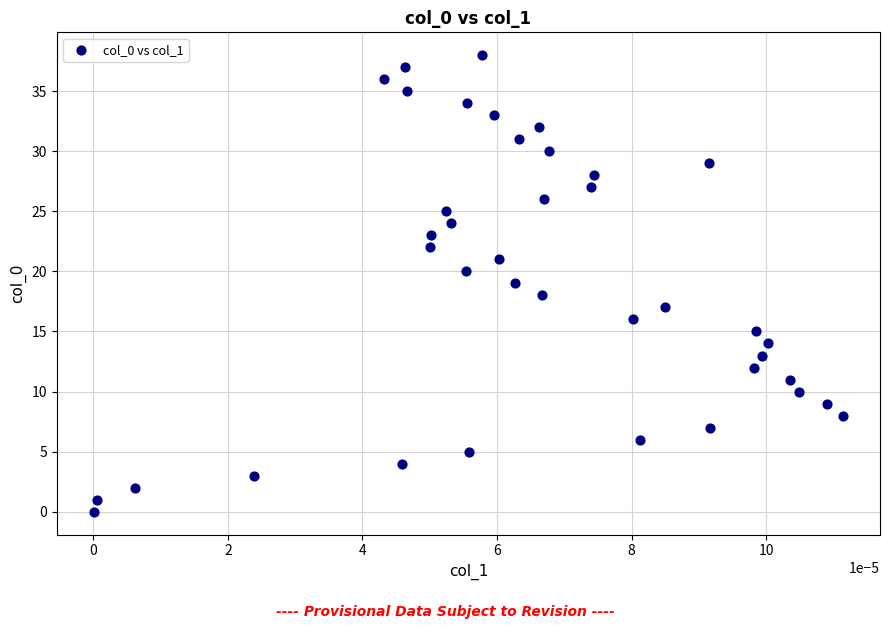

What is the range of Y values (max minus min)?

38